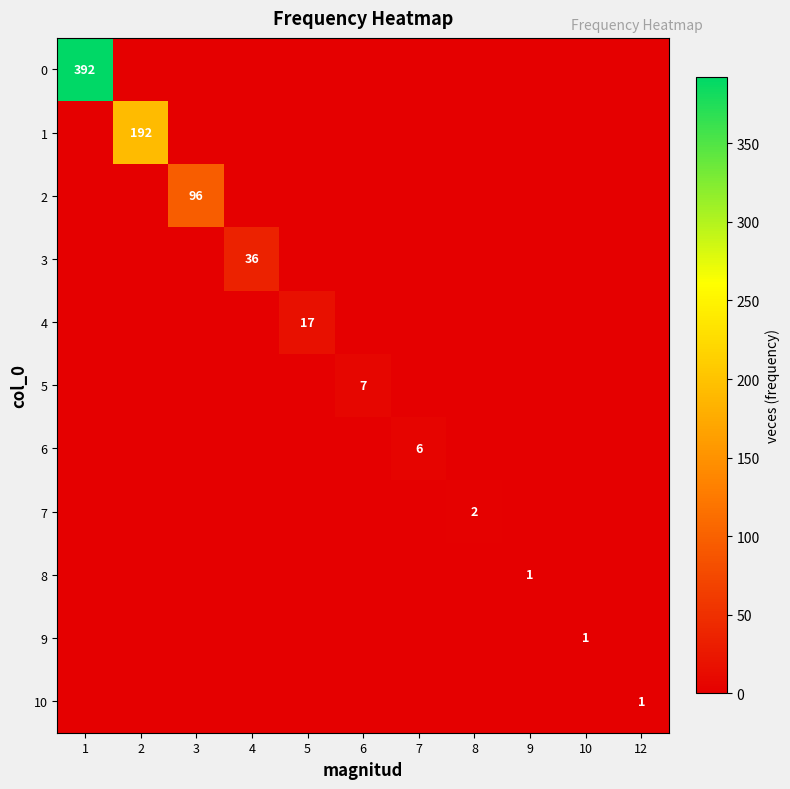

What is the spread (max minus min) of values at 5?

17